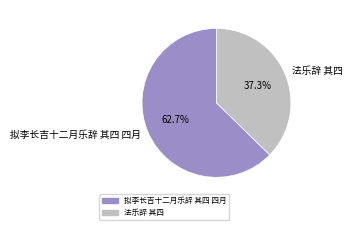

What percentage is the 法乐辞 其四 slice, to the nearest percent?

37%